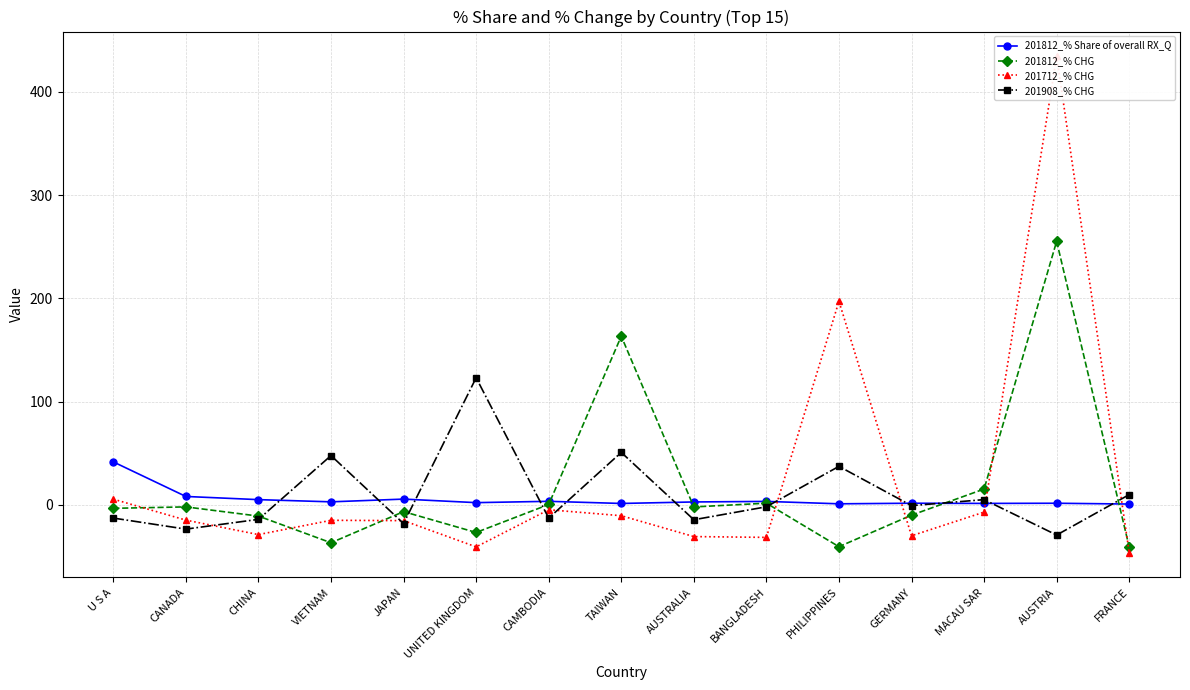

List the series in order of their peak value, highest first.

201712_% CHG, 201812_% CHG, 201908_% CHG, 201812_% Share of overall RX_Q